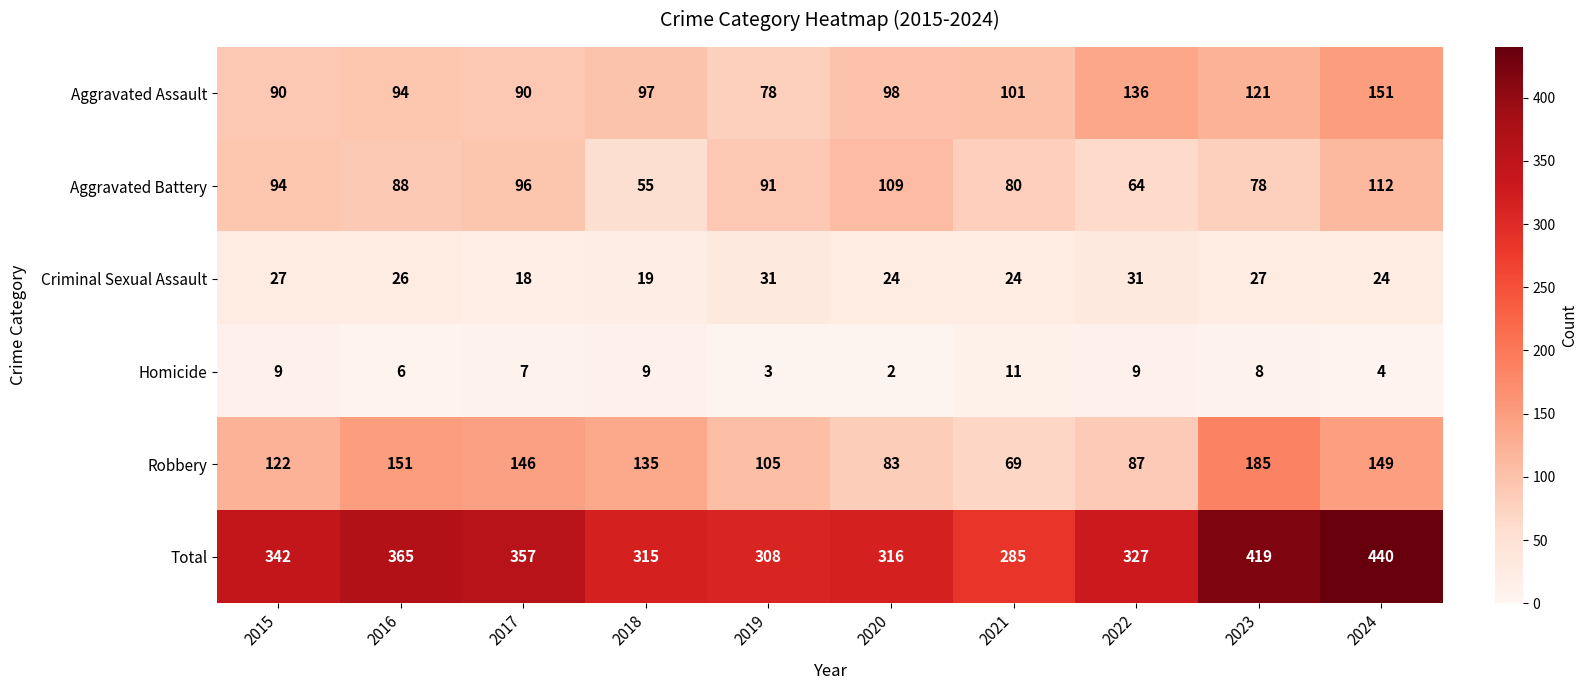

At which category is the sum across all series the highest?

2024